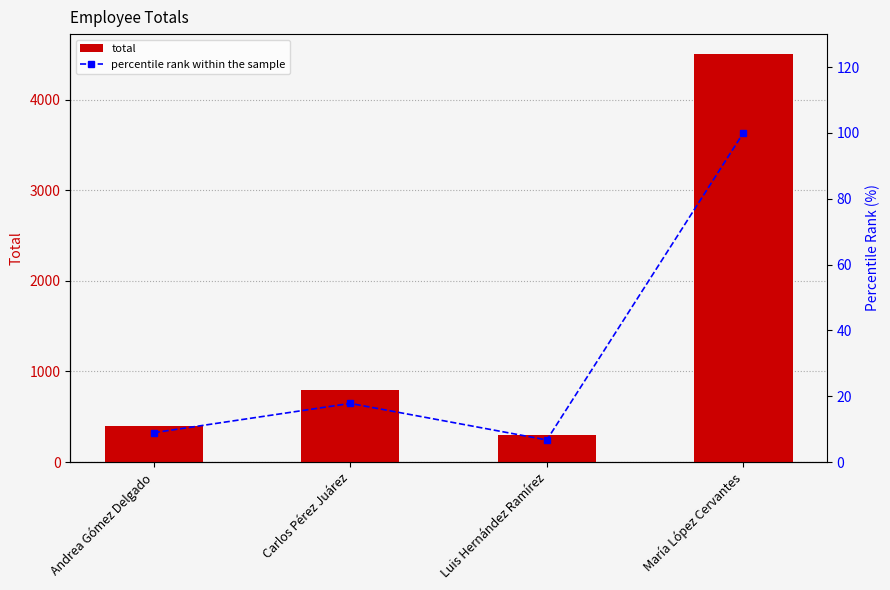

Reading left to right, what are all the values shown in this chart?

total: 400.0	800.0	300.0	4500.0
percentile rank within the sample: 8.9	17.8	6.7	100.0